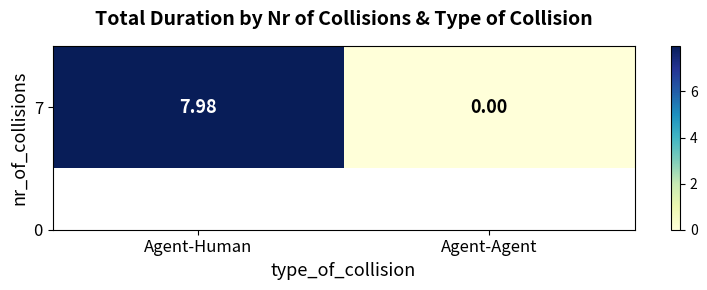

Where does the data first go above 7?

Agent-Human